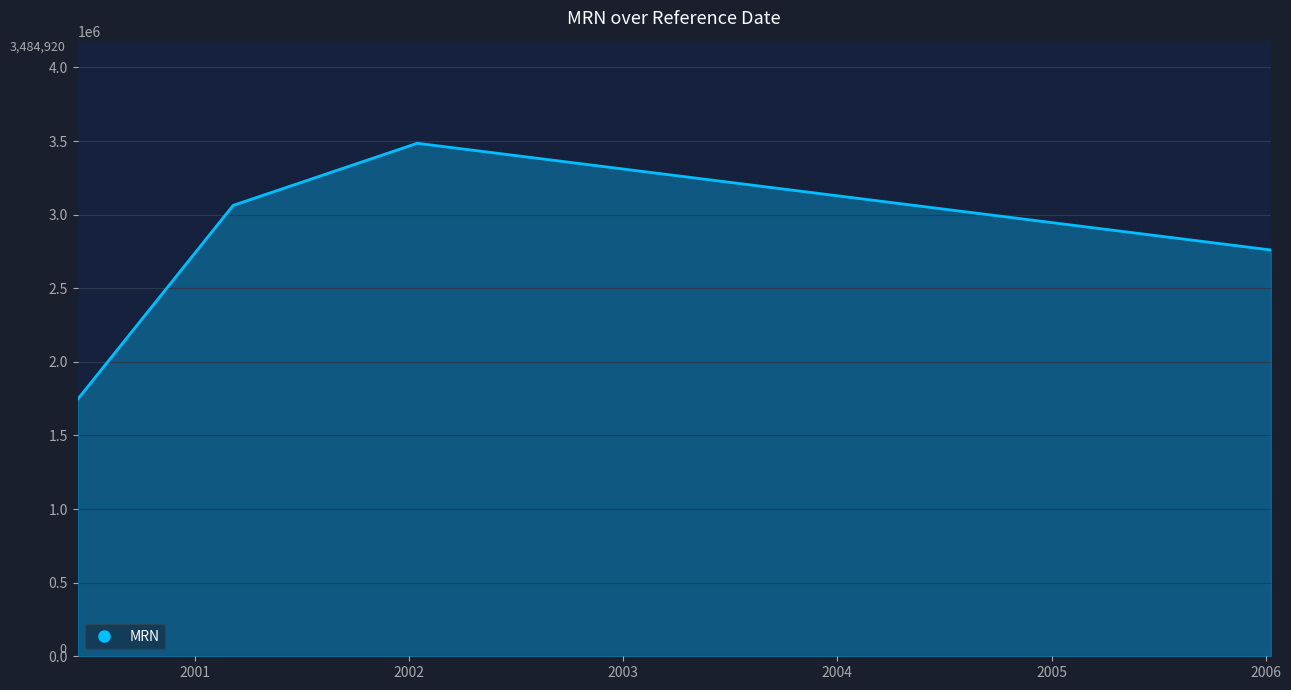

What is the smallest value displayed?

1746996